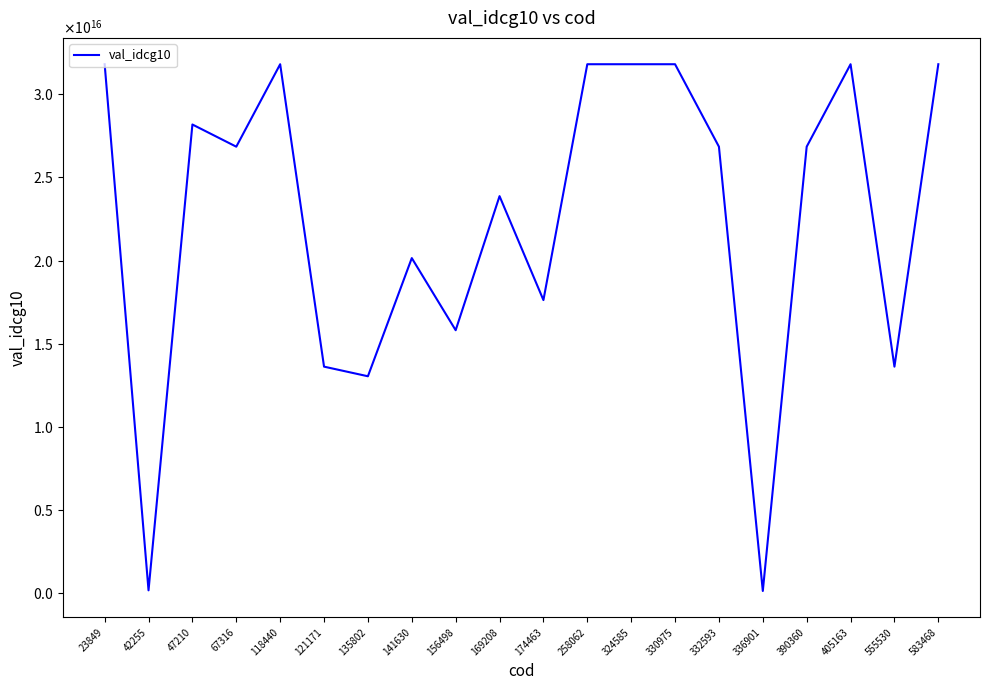

What is the minimum value shown in the chart?

149165082750002